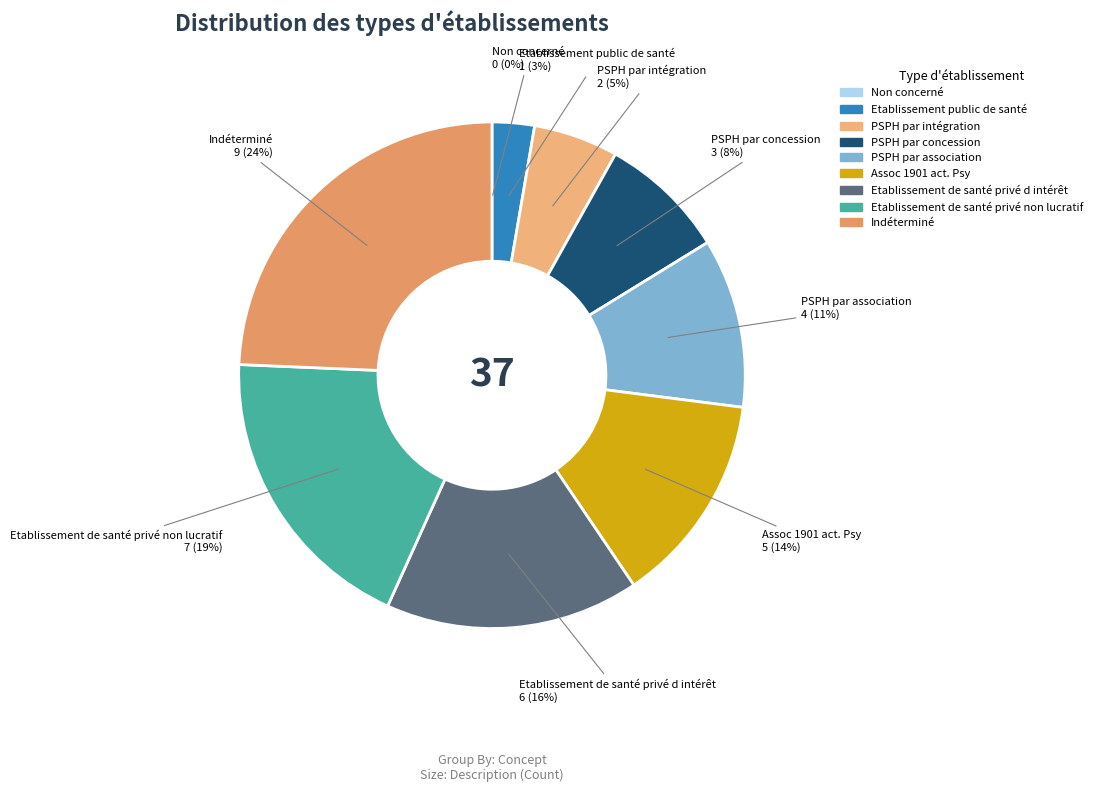

Does Indéterminé represent more than half of the total?

No